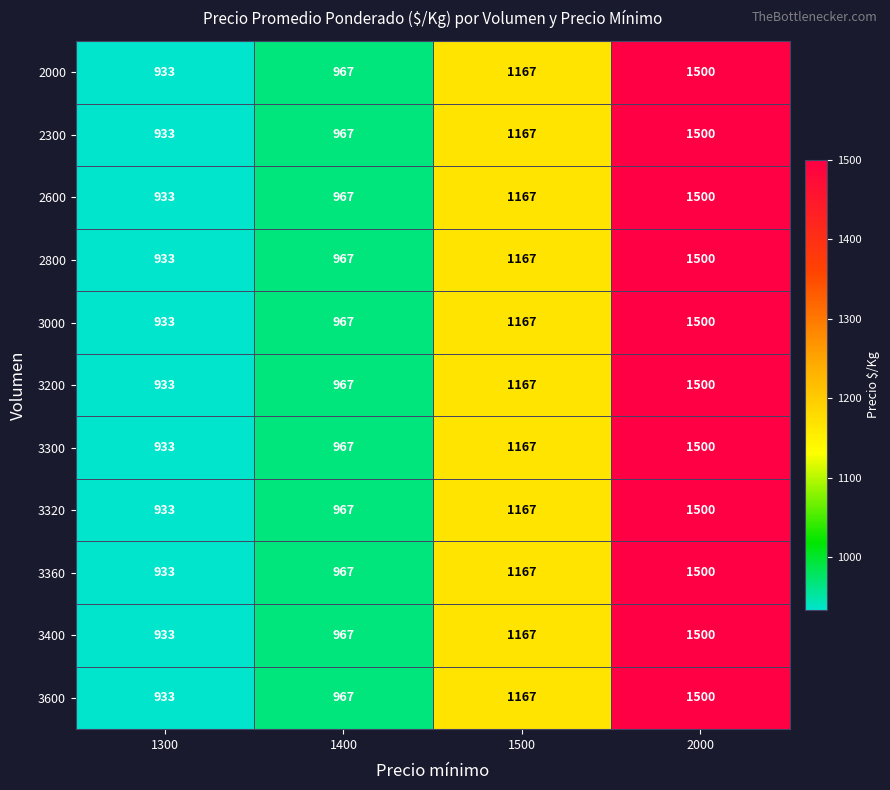

Is it true that 3360 equals 1675 at 1400?

False